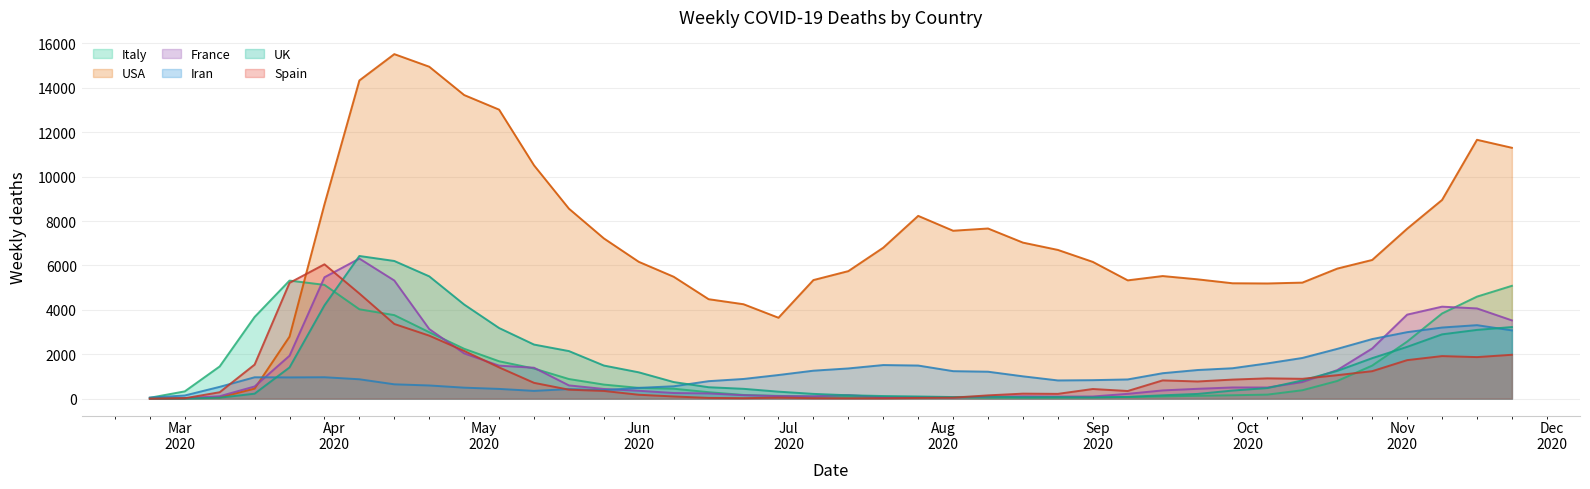

Does the chart have visible grid lines?

Yes